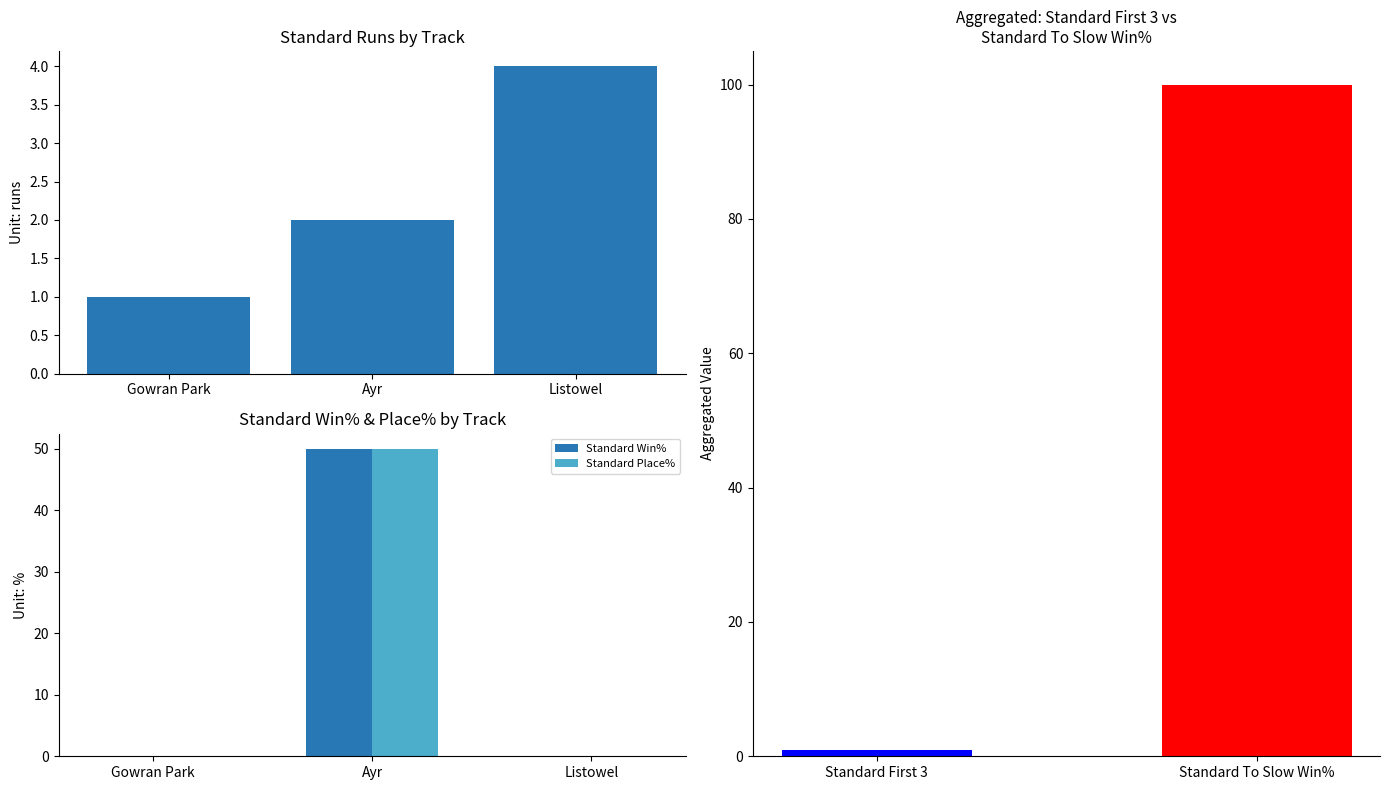

At which label is Standard Place% closest to 25?

Gowran Park